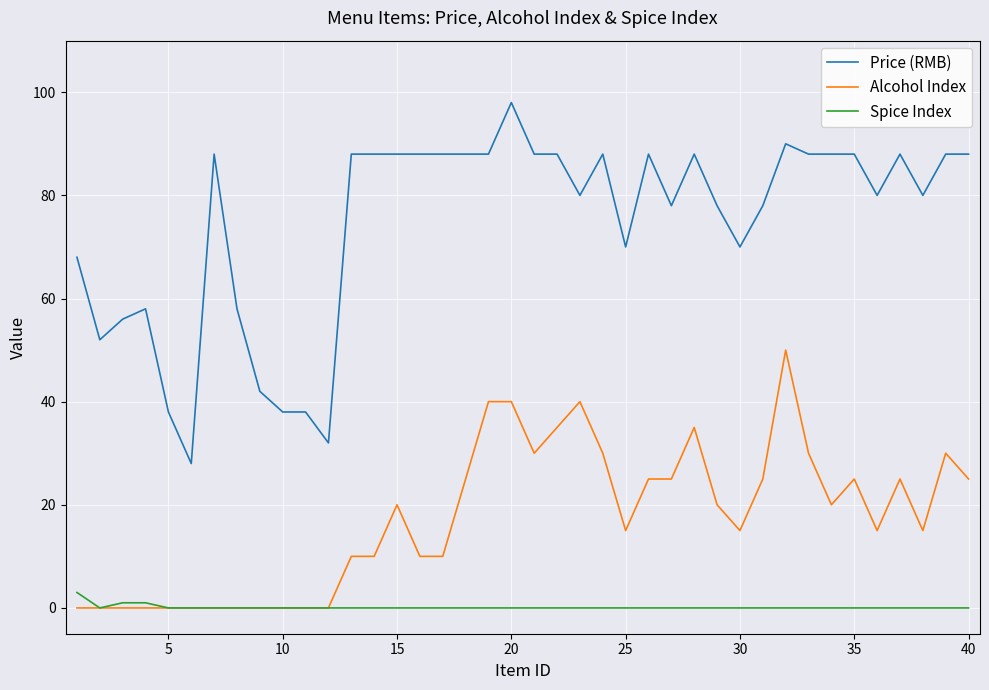

Which series has the largest total across all categories?

Price (RMB)